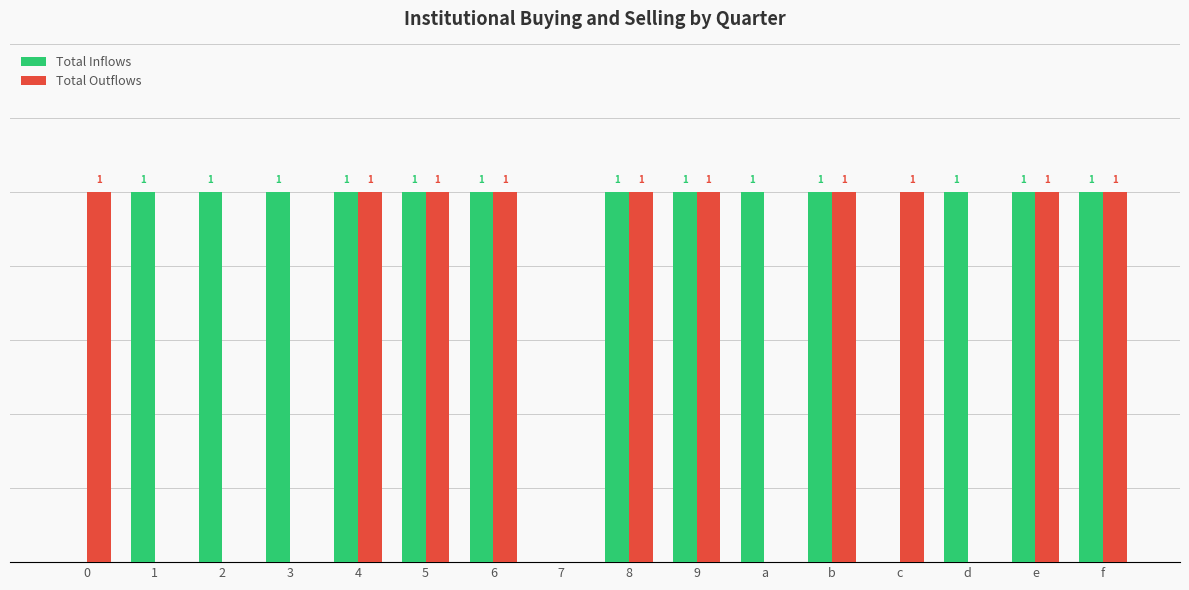

Which series has the largest total across all categories?

Total Inflows